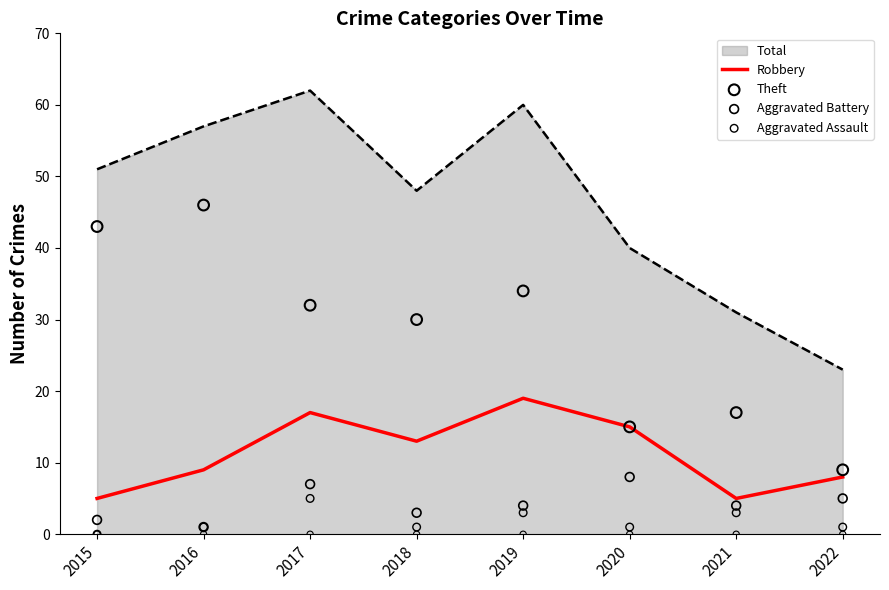

Which series reaches the minimum Y coordinate?

Aggravated Assault